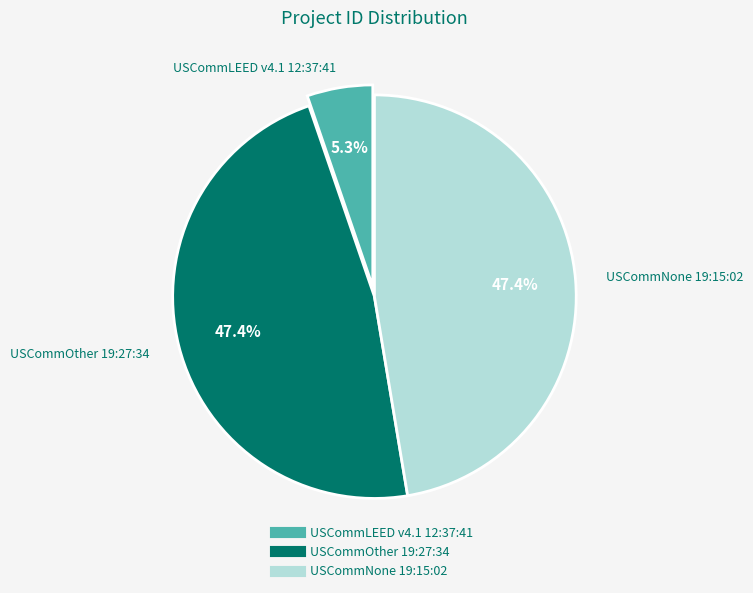

What is the ratio of the value at USCommOther 19:27:34 to the value at USCommNone 19:15:02?

1.0